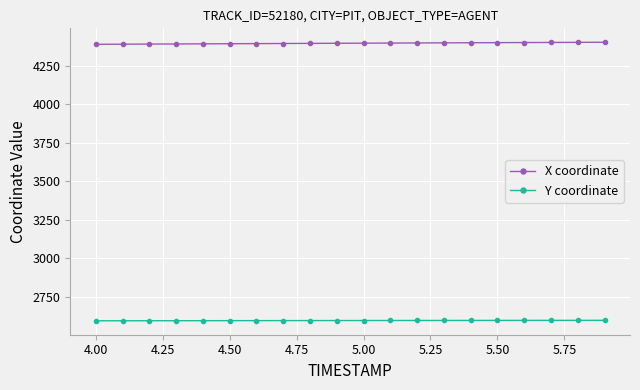

True or false: Y coordinate and X coordinate cross at least once.

False